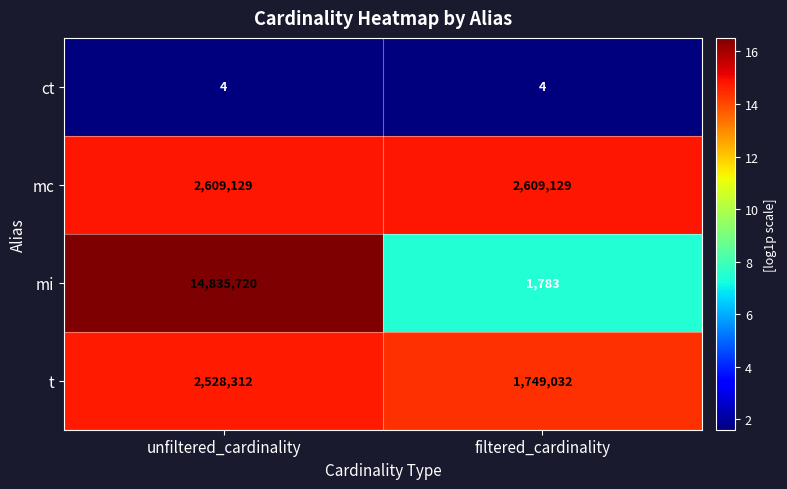

What is the sum of all mi values?

14837503